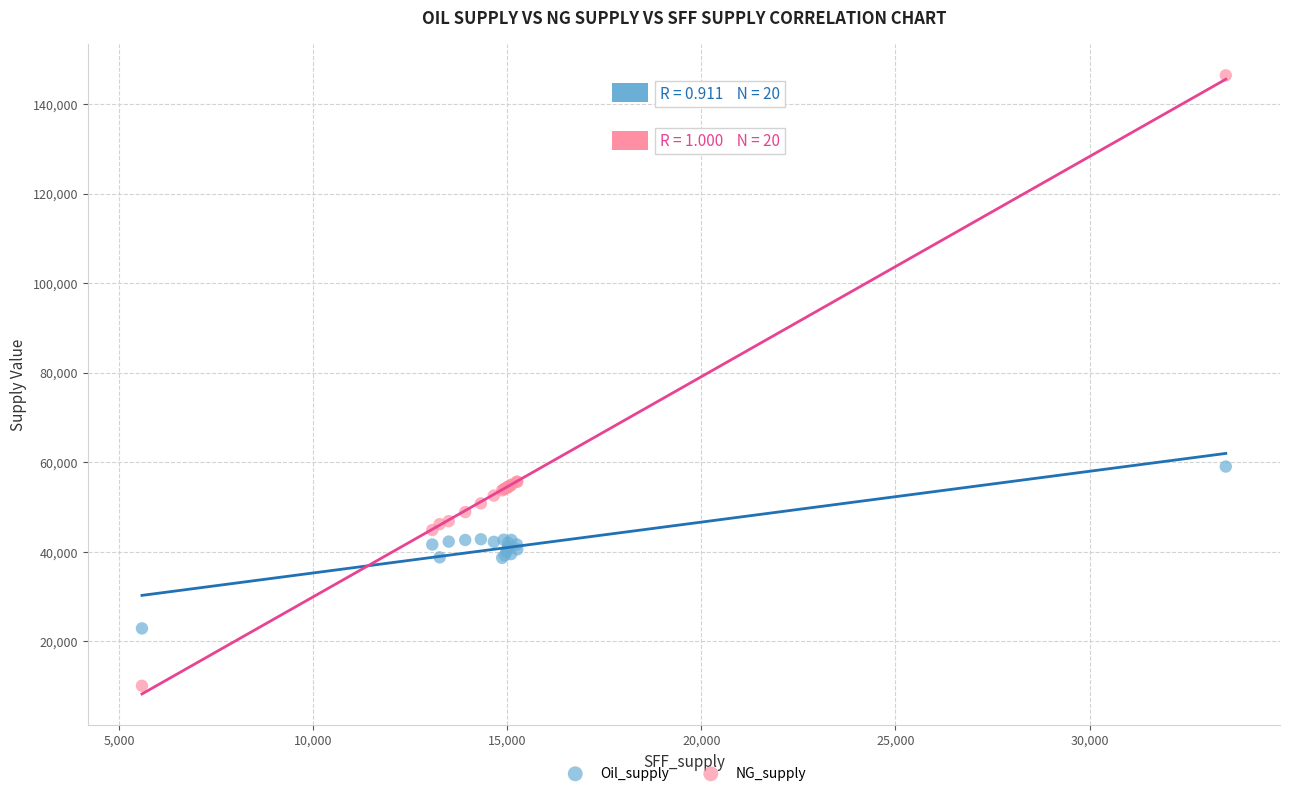

What is the X range (max minus min) for the scatter plot?

27929.8